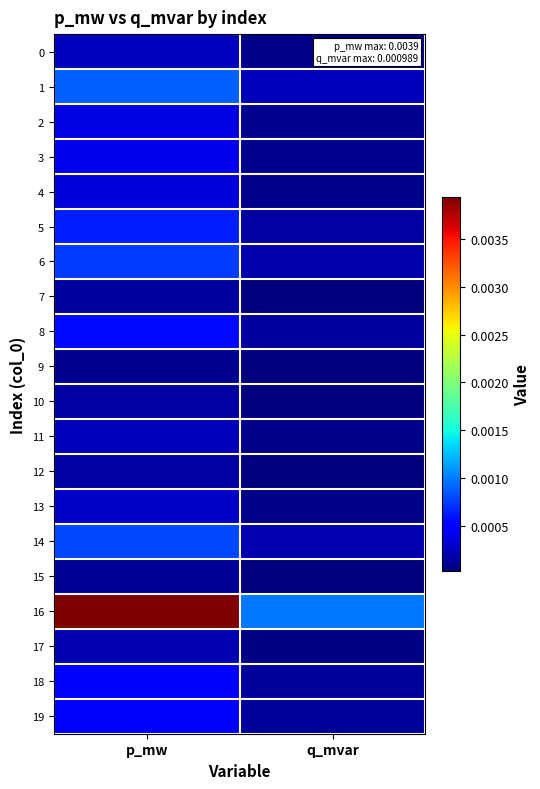

Which has a higher value, p_mw or q_mvar?

p_mw